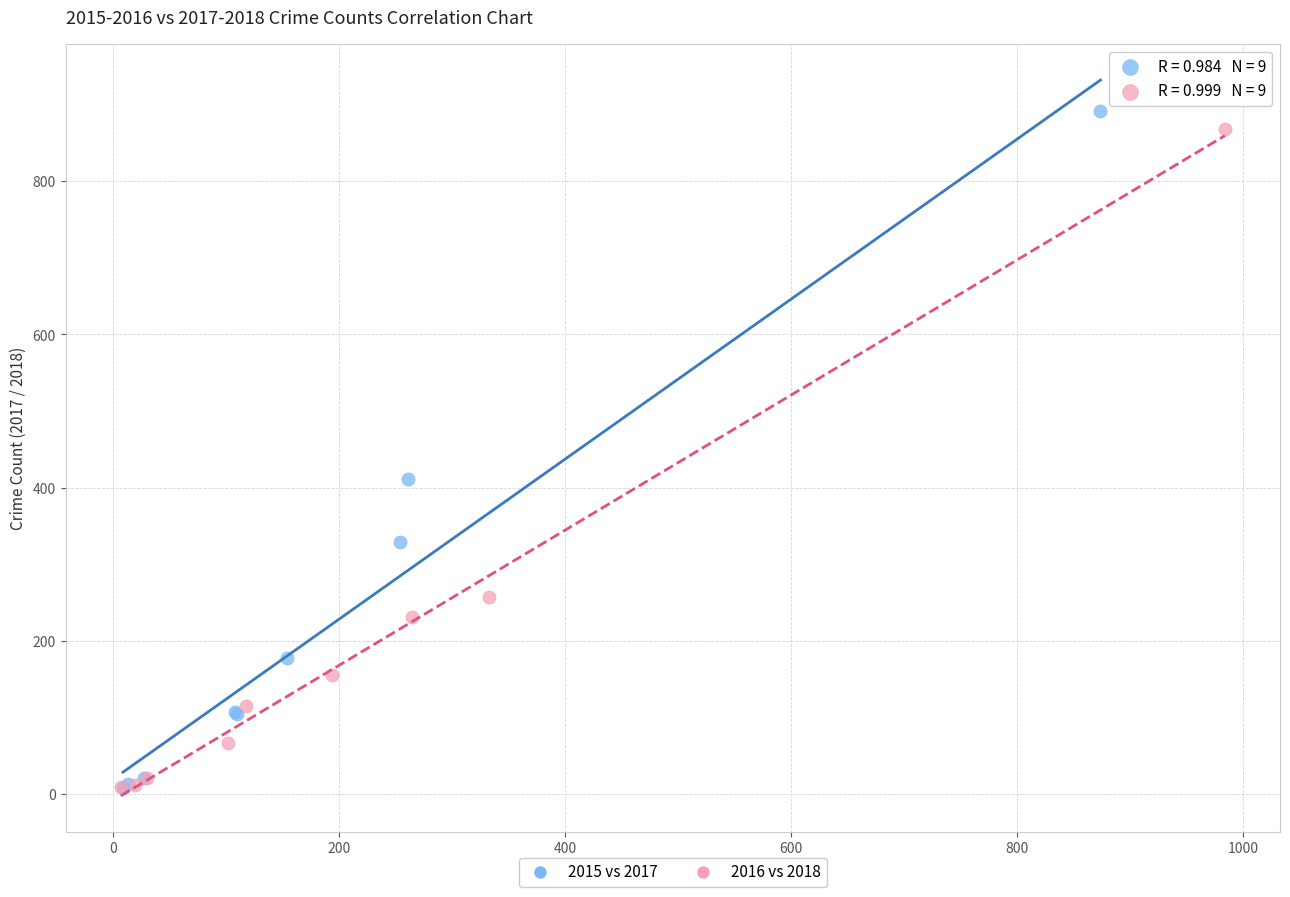

What are all the series names shown in the legend?

2015 vs 2017, 2016 vs 2018